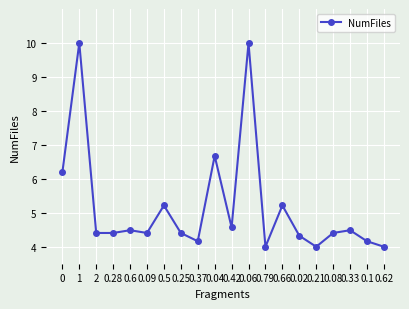

What is the greatest value displayed?

10.0